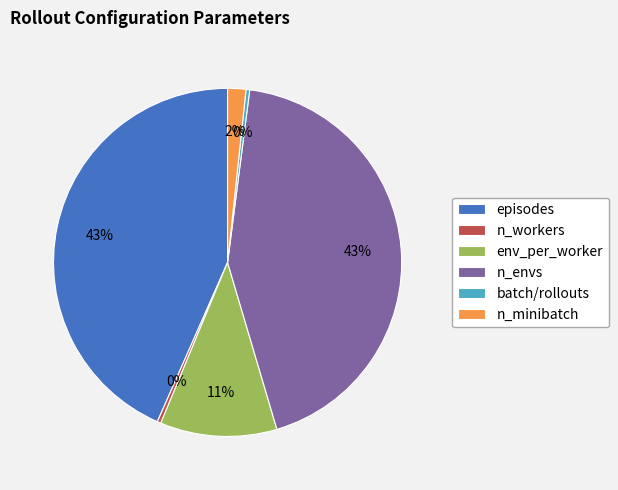

The env_per_worker slice represents 18% of the pie. True or false?

False